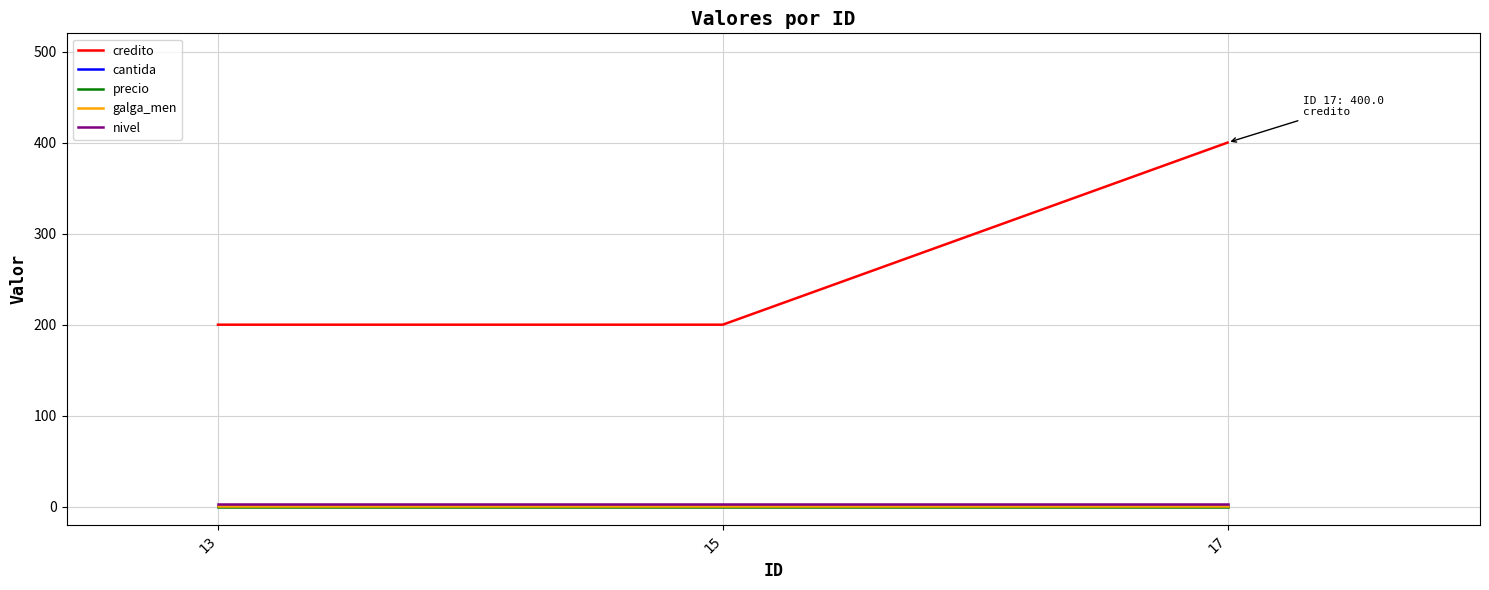

Does the chart have visible grid lines?

Yes